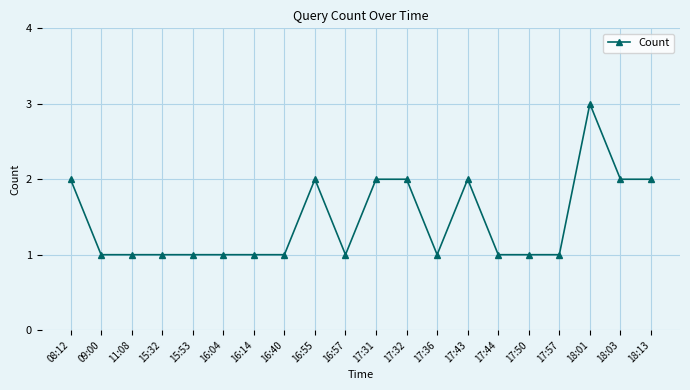

What is the average value?

1